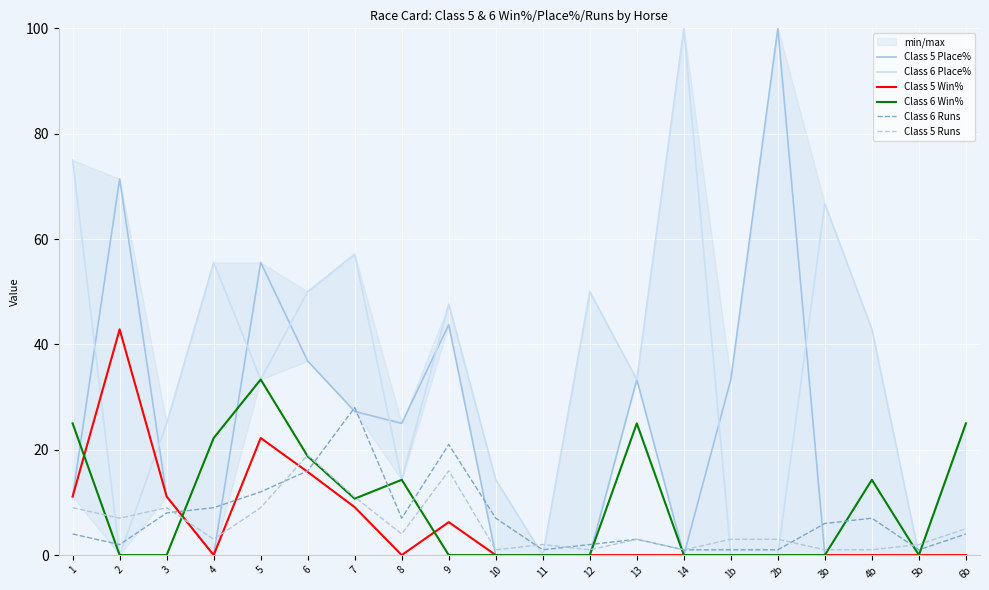

In Class 5 Runs, how many points are lower than both neighbors (excluding endpoints)?

6